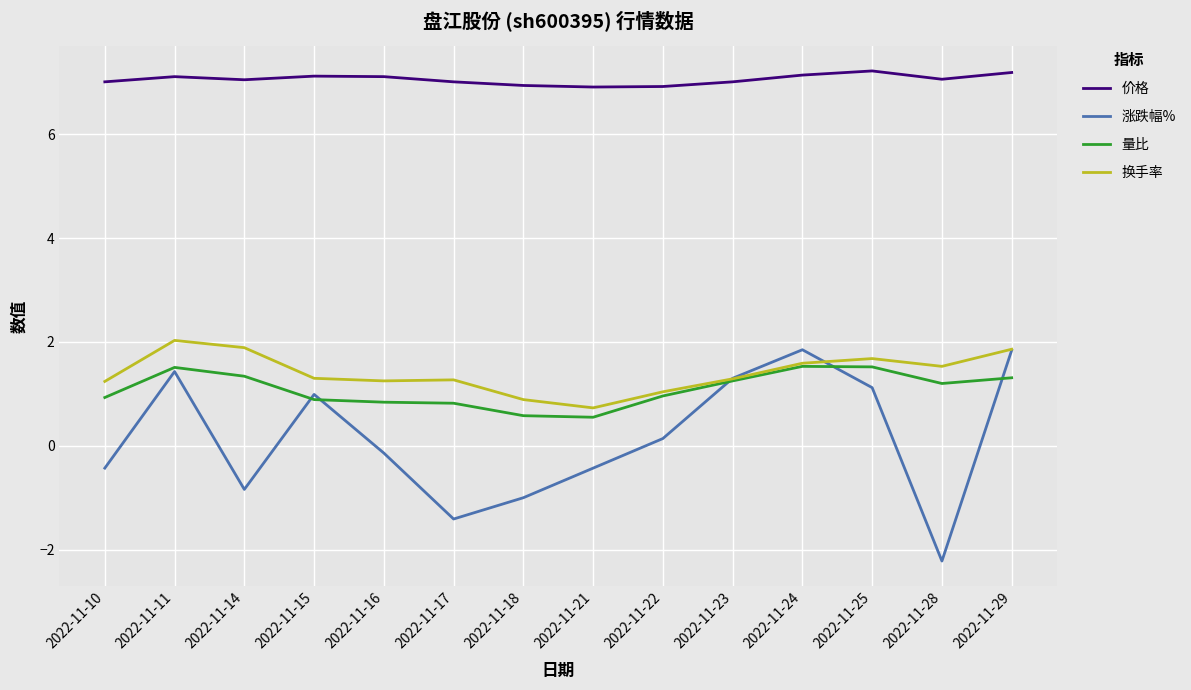

True or false: 换手率 and 涨跌幅% cross at least once.

True